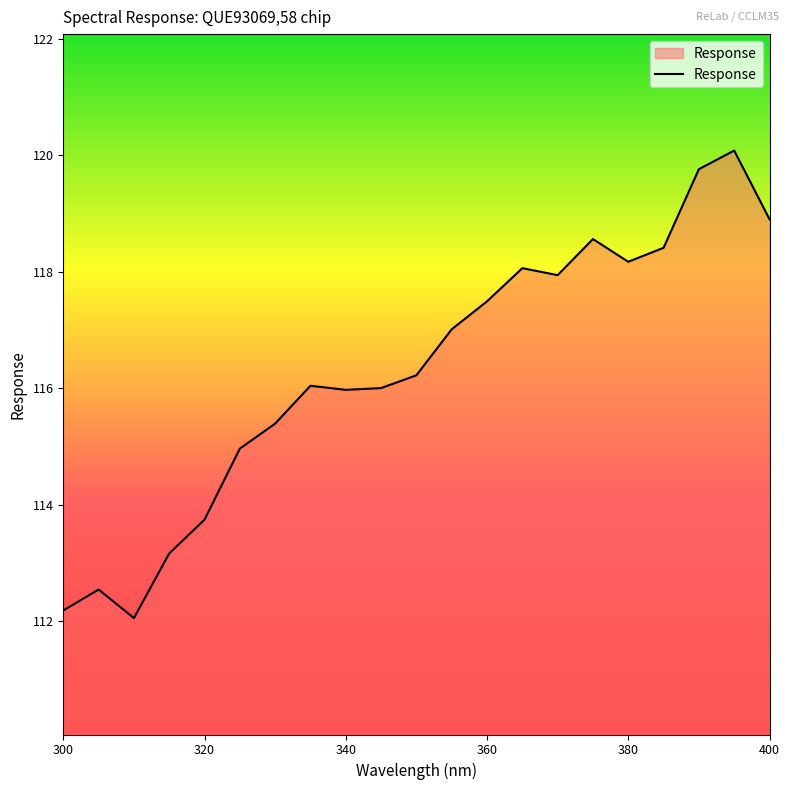

What is the greatest value displayed?

120.1